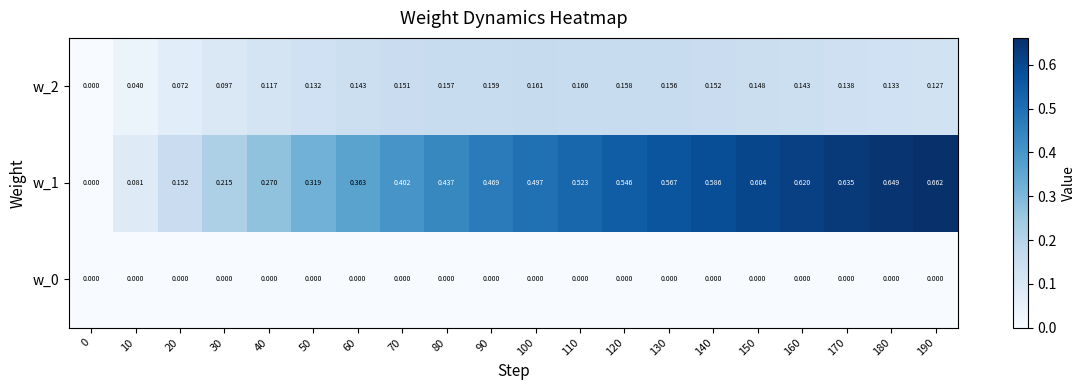

Is the value of w_0 at 50 greater than the value of w_2 at 10?

No